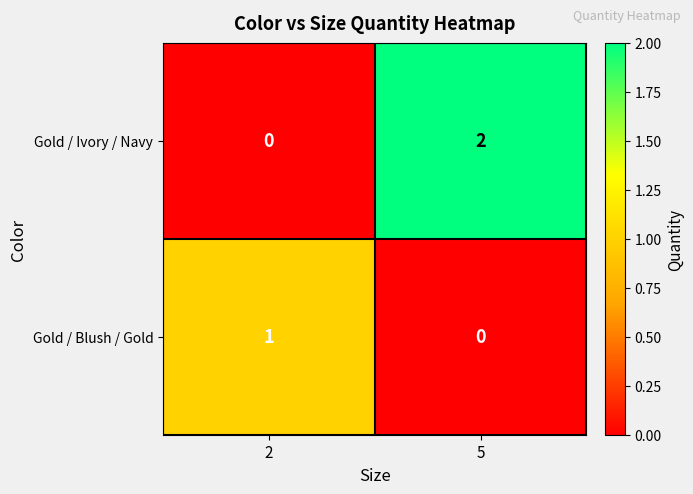

The value of Gold / Ivory / Navy at 5 is 1. True or false?

False